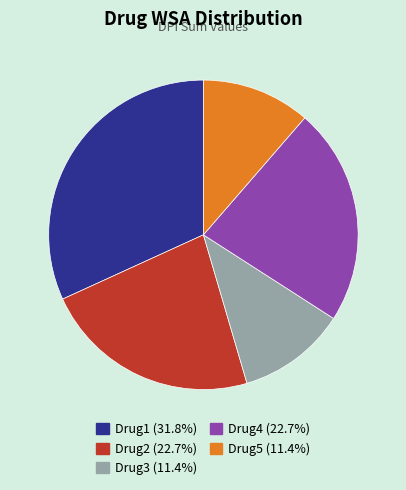

Which slice is the largest?

Drug1